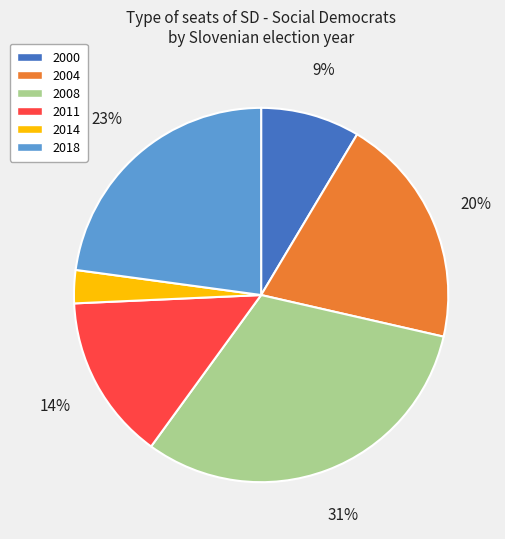

How many segments does this pie chart have?

6